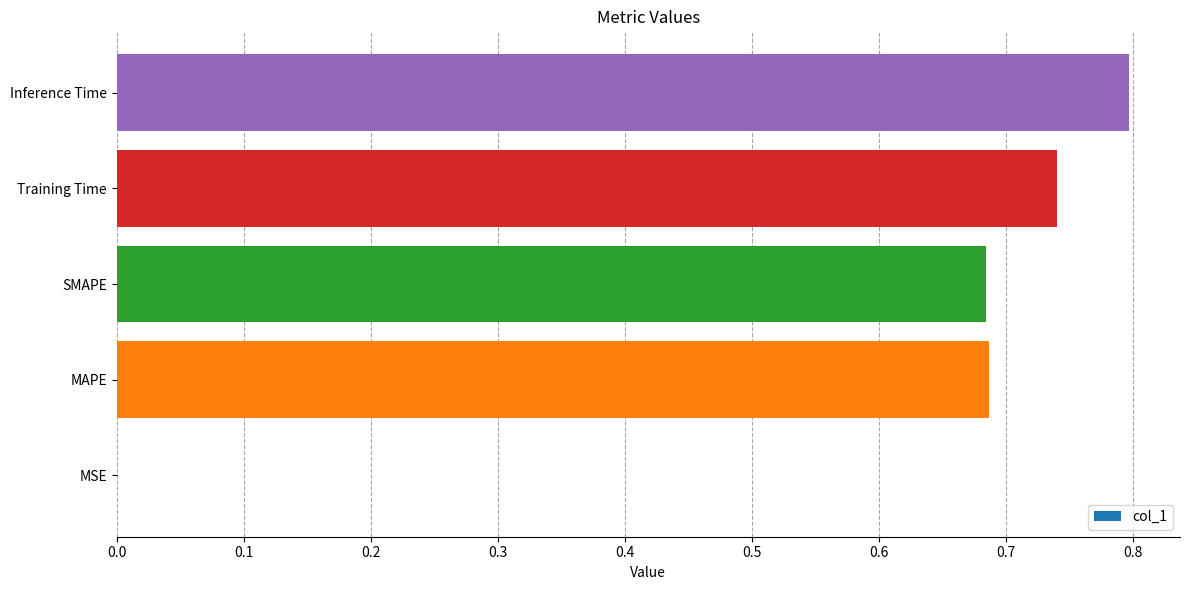

What is the change in value from SMAPE to Training Time?

+0.1